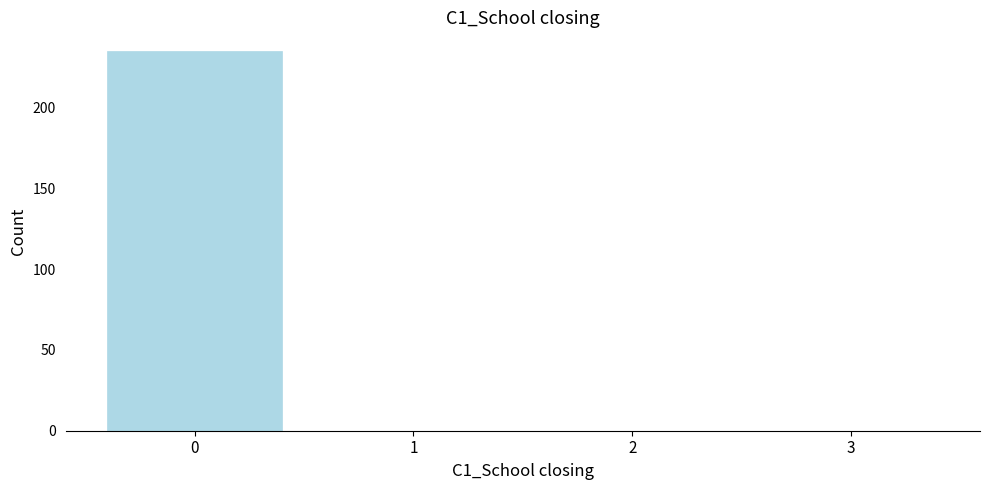

Reading right to left, transcribe all the data shown in this chart.

3=0	2=0	1=0	0=235